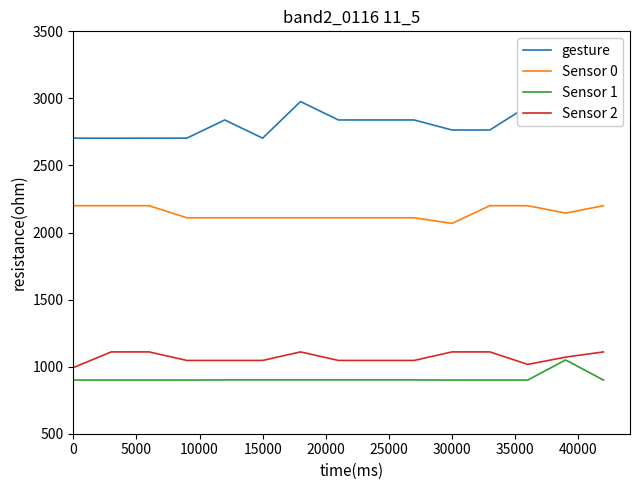

True or false: Sensor 0 and Sensor 1 intersect in this chart.

False